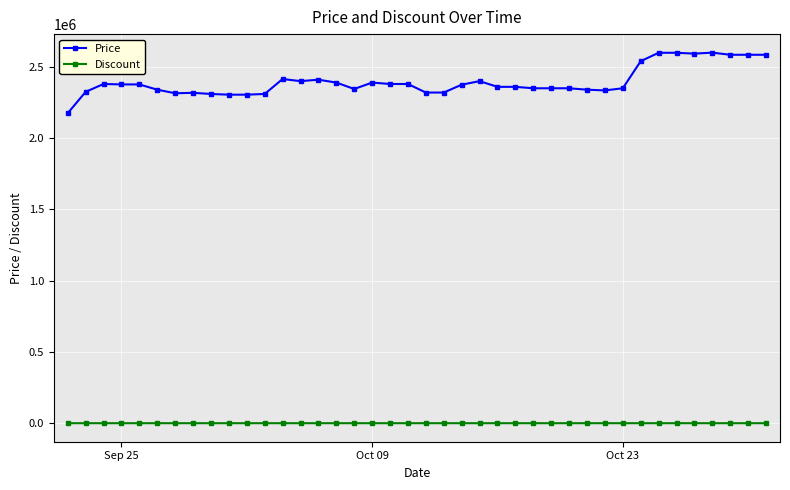

How many lines are shown in the chart?

2